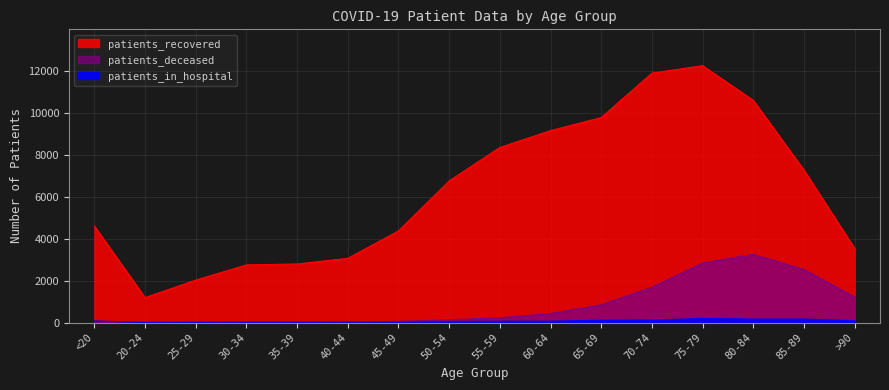

What position from the right is 60-64?

7